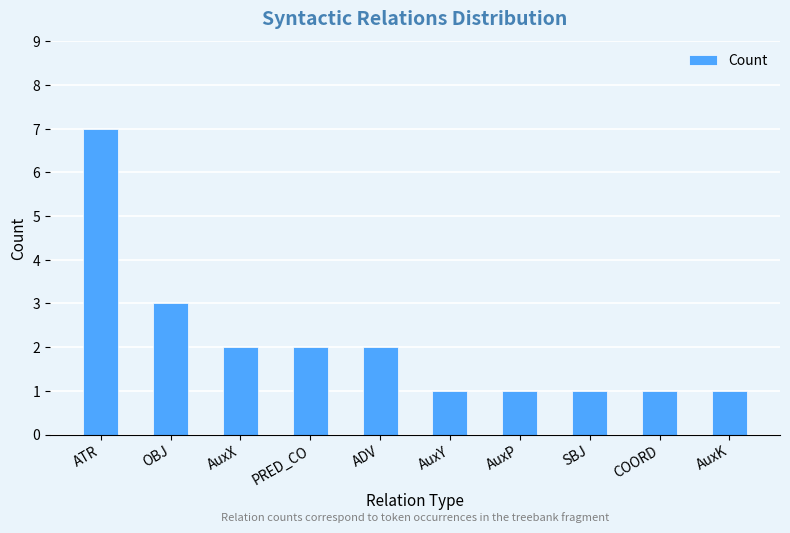

The value at COORD is 2. True or false?

False